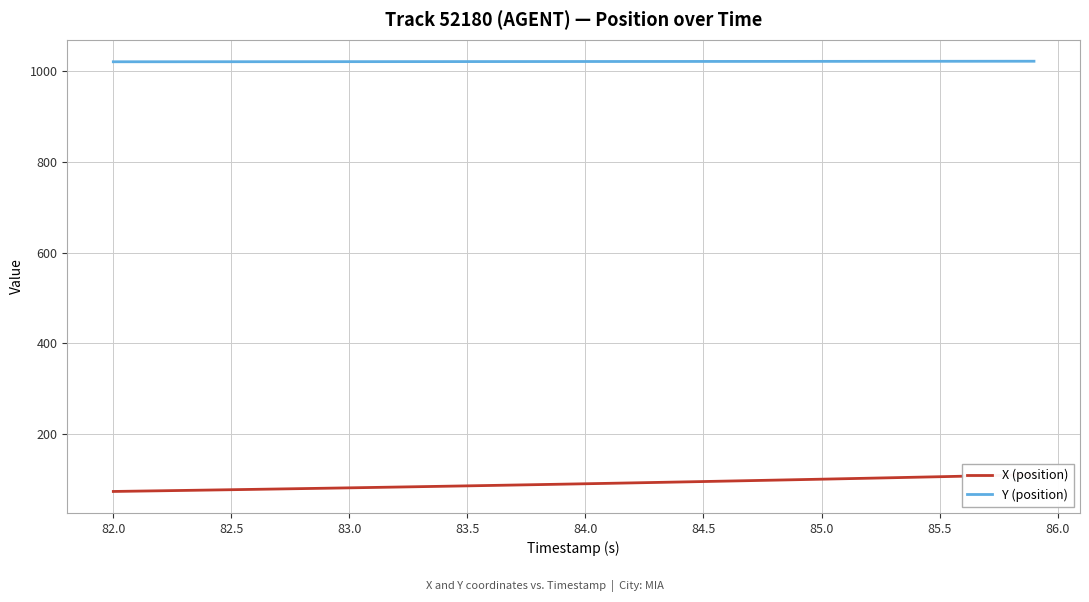

What is the minimum value for Y (position)?

1021.3